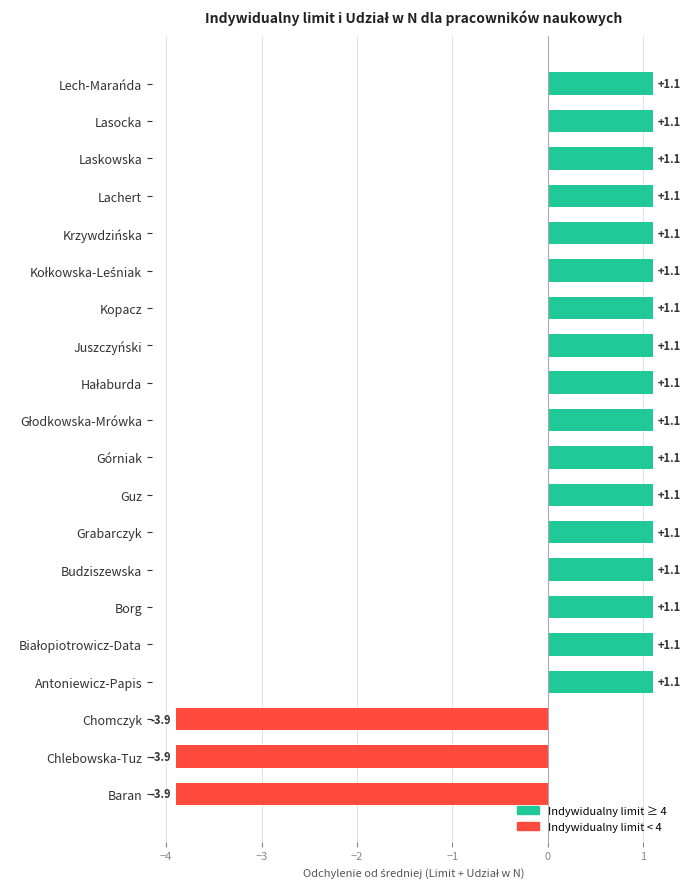

True or false: the data shows -2.7 at Chomczyk.

False